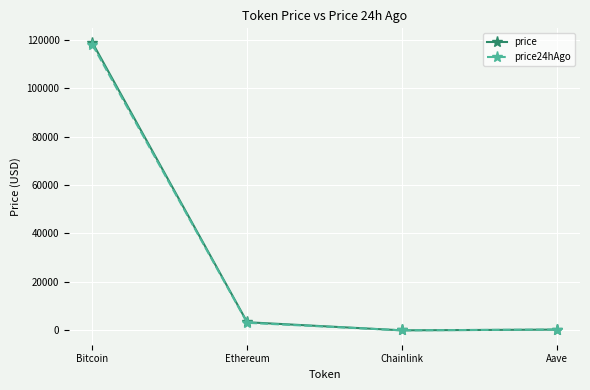

What is the average value of the price24hAgo series?

30347.8